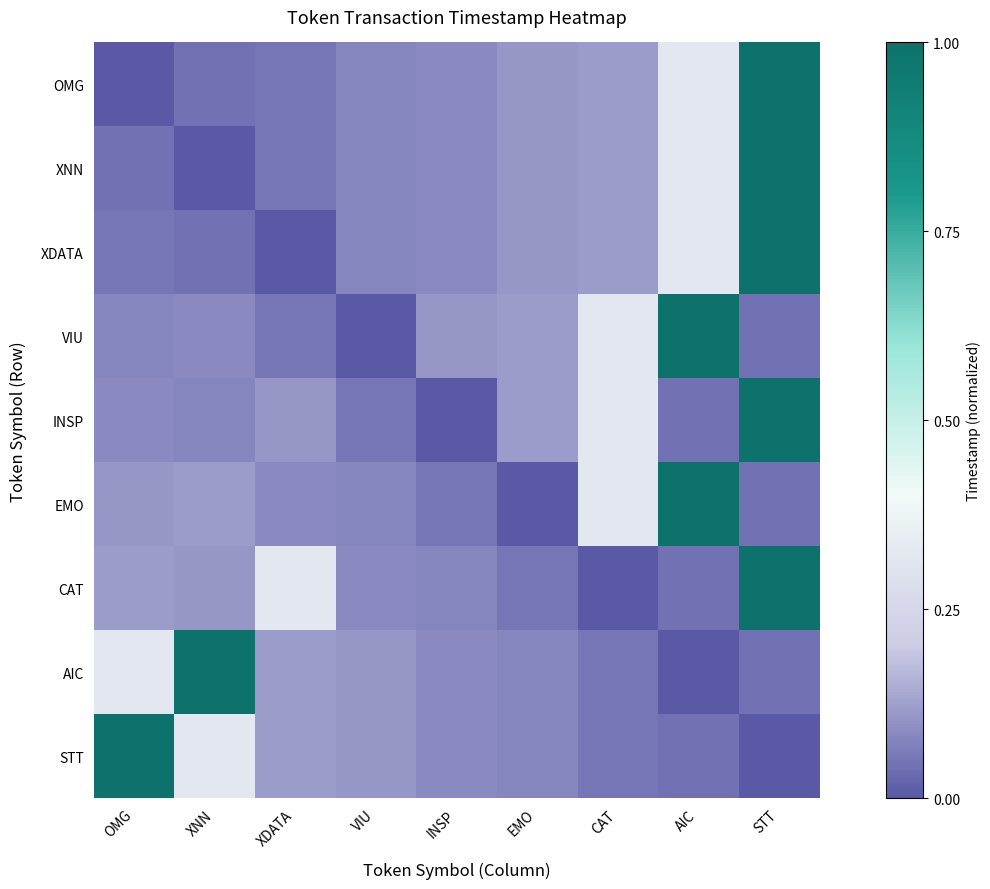

Which series has the largest range (max minus min)?

OMG